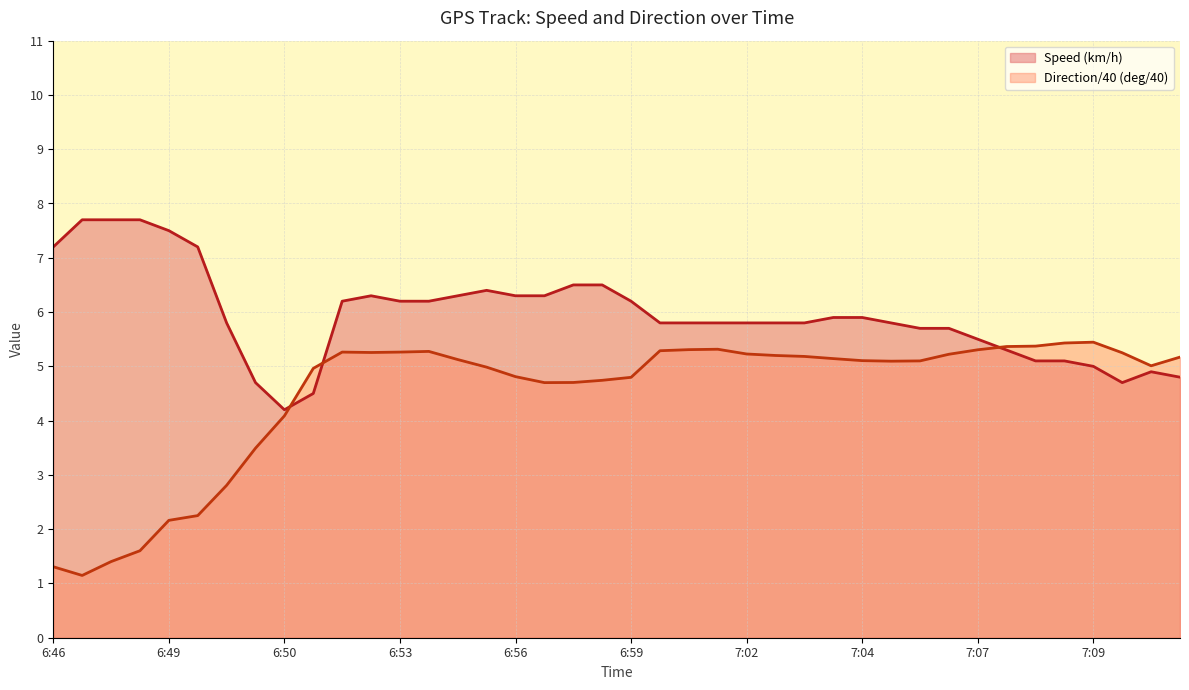

Rank the series at 6:53 from lowest to highest value.

Direction/40 (deg/40), Speed (km/h)